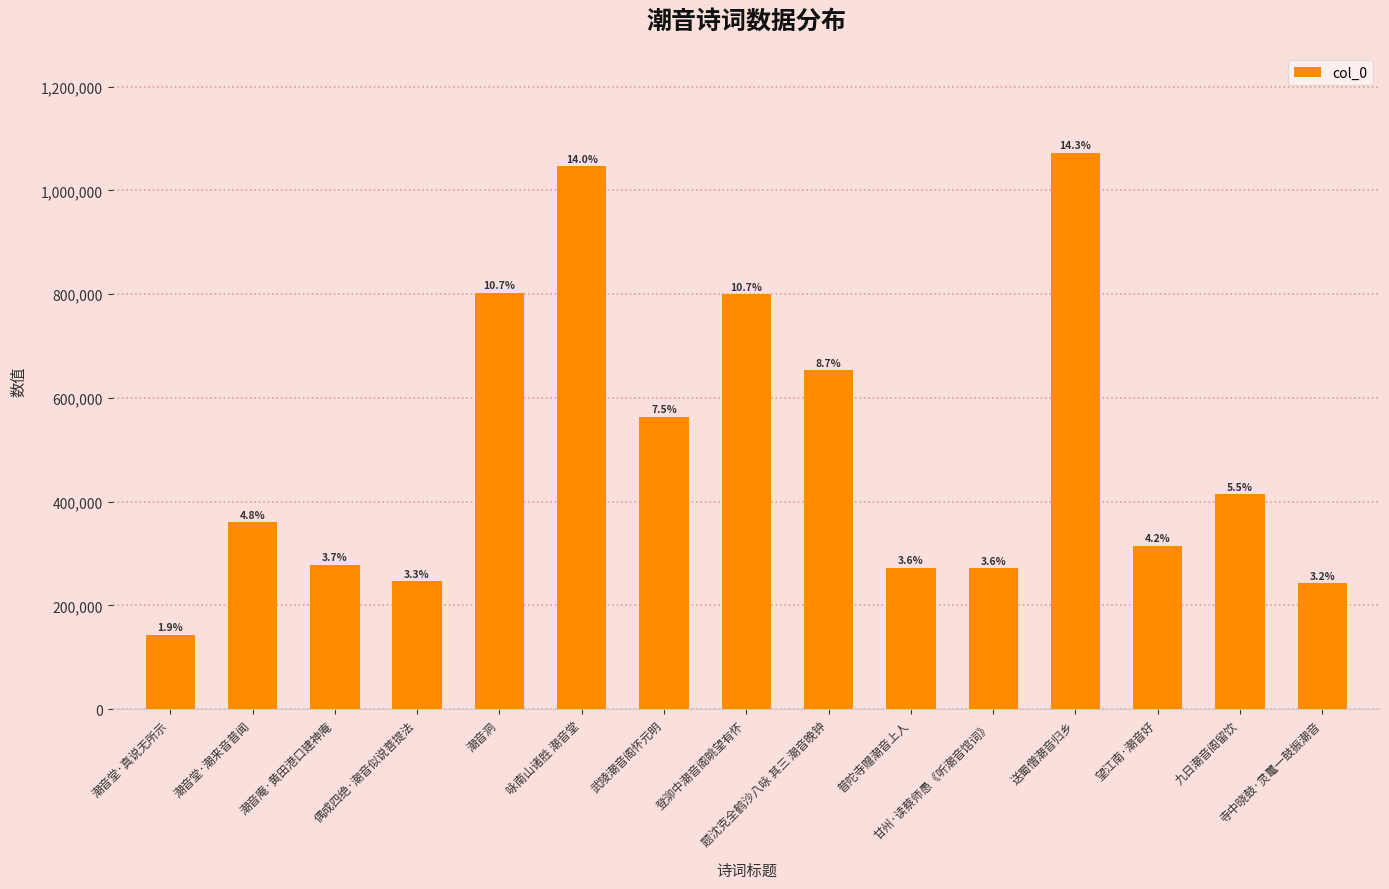

True or false: the data shows 189864 at 潮音堂·潮来音普闻.

False